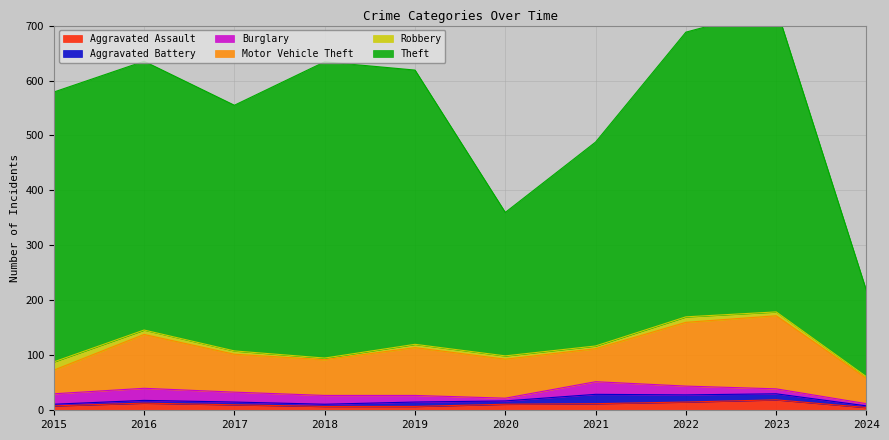

At which category does the chart reach its peak across all series?

2023